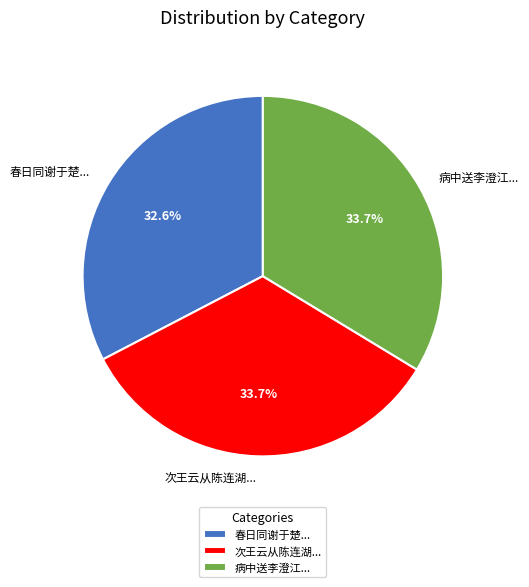

Which has a higher value, 病中送李澄江... or 春日同谢于楚...?

病中送李澄江...